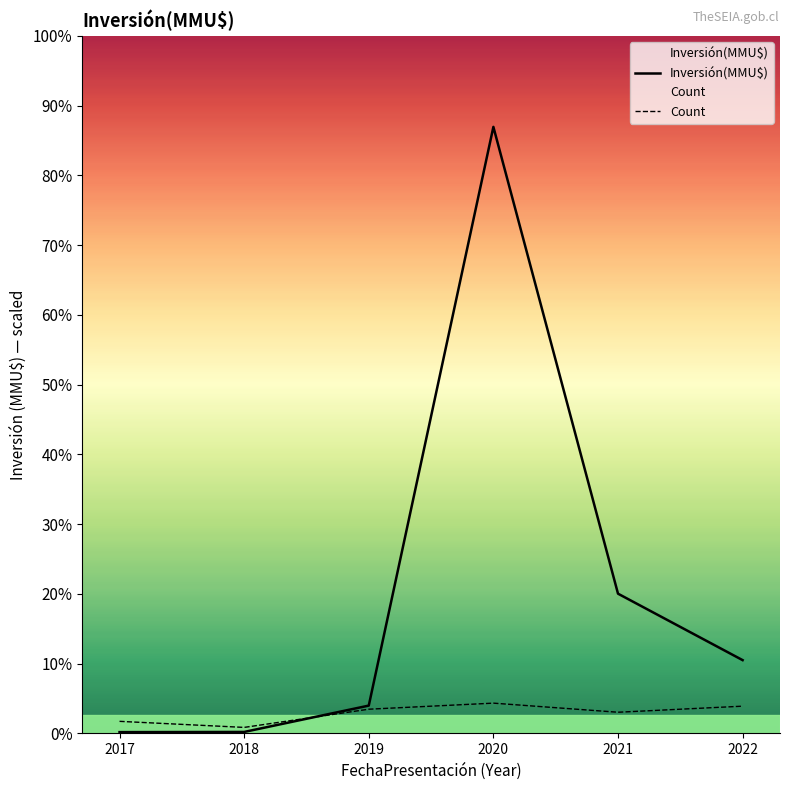

Rank the series at 2020 from lowest to highest value.

Count, Inversión(MMU$)